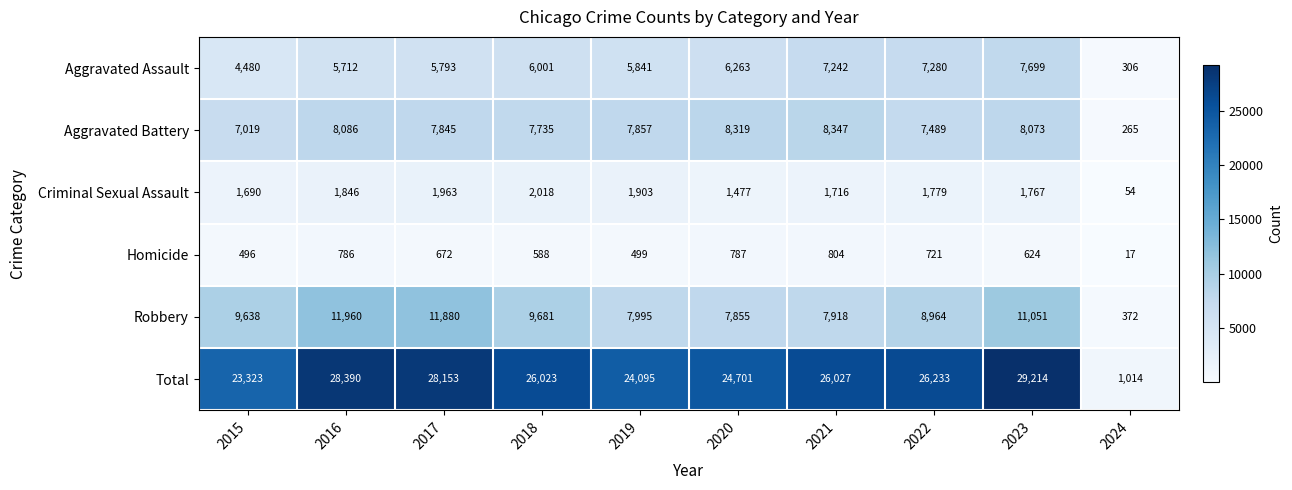

Rank the series by their maximum value, from highest to lowest.

Total, Robbery, Aggravated Battery, Aggravated Assault, Criminal Sexual Assault, Homicide